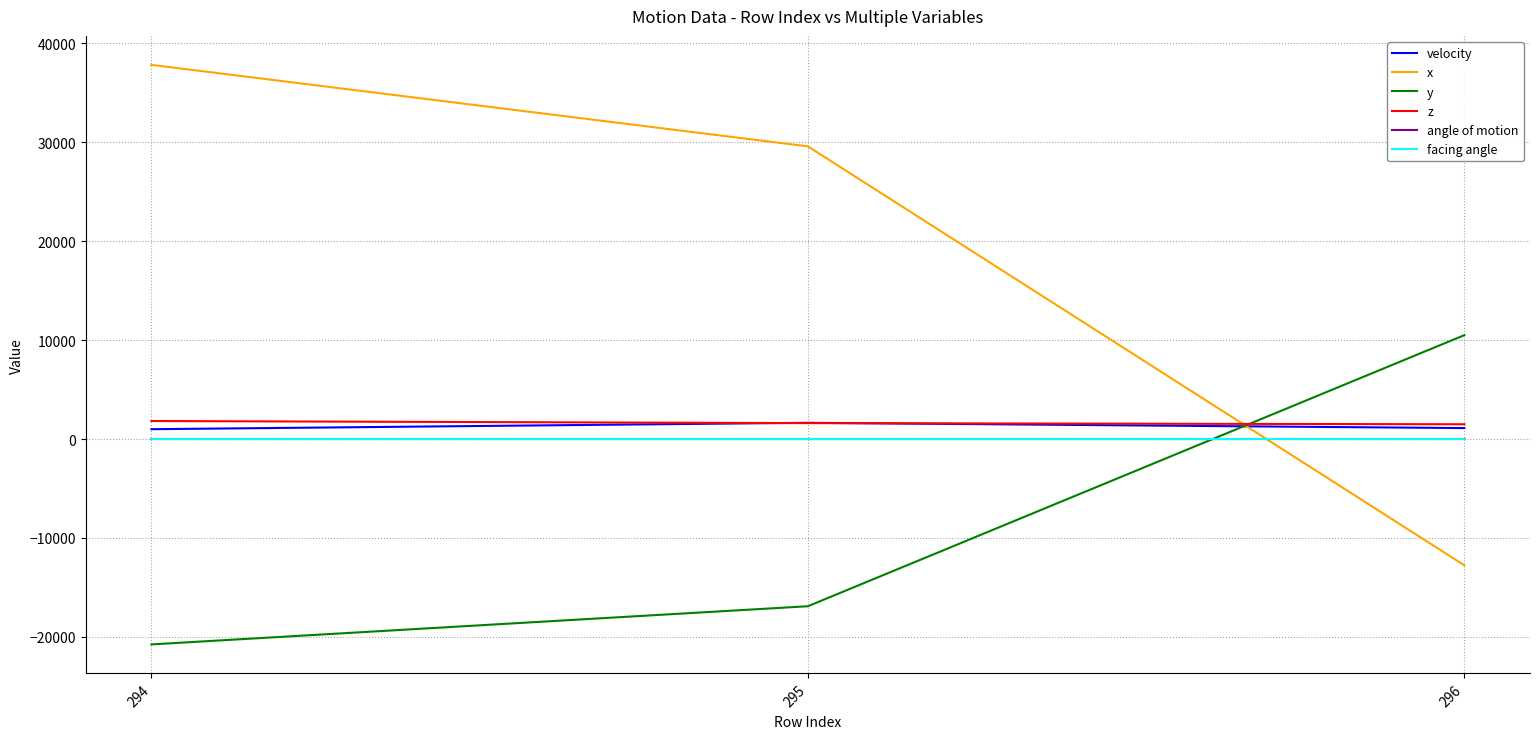

What is the difference between the velocity values at 296 and 295?

535.5